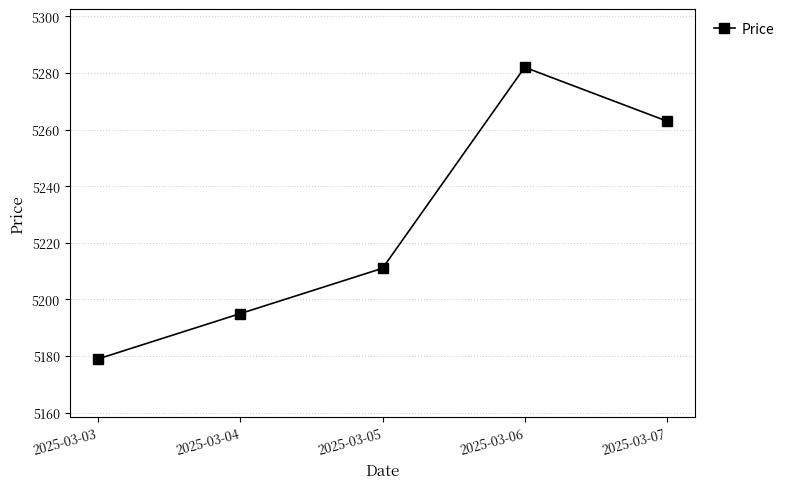

Which label corresponds to the largest value in the chart?

2025-03-06